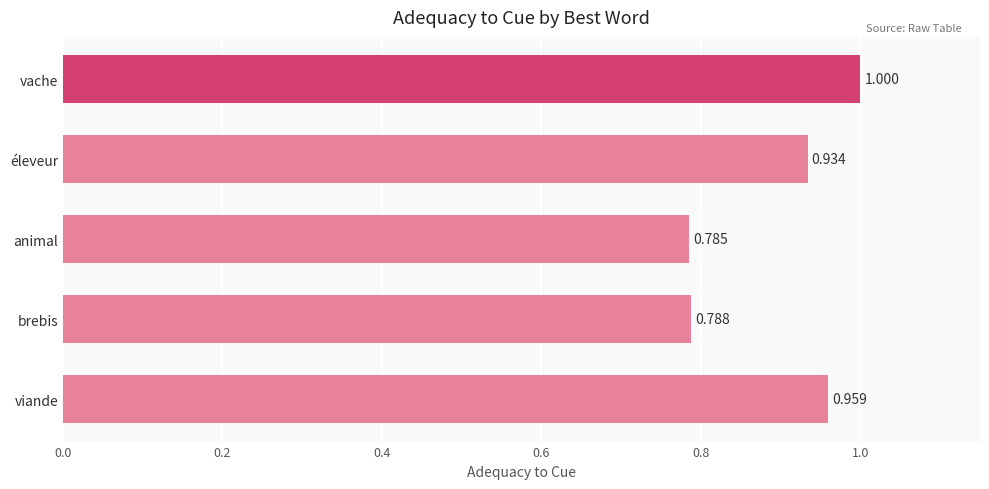

What is the label of the 4th bar from the bottom?

éleveur